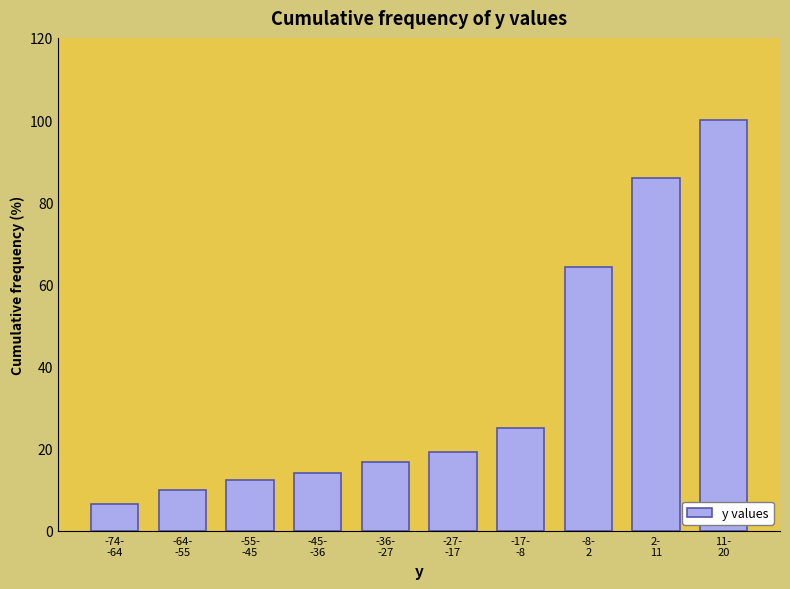

Reading left to right, what are all the values shown in this chart?

6.7	10.0	12.5	14.2	16.7	19.2	25.0	64.2	85.8	100.0